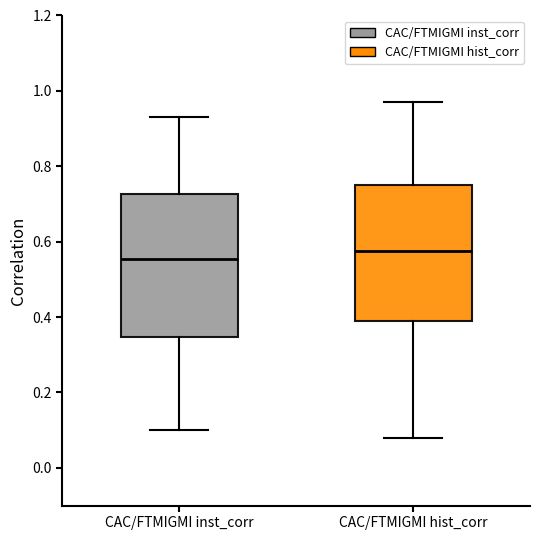

Which box is the tallest, from its lower edge to its upper edge?

CAC/FTMIGMI inst_corr